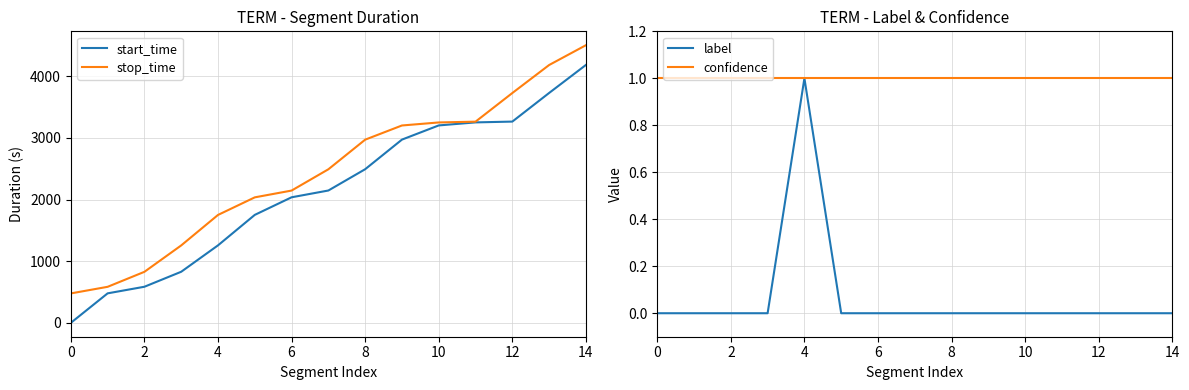

True or false: confidence has a value of 2 at 6.

False